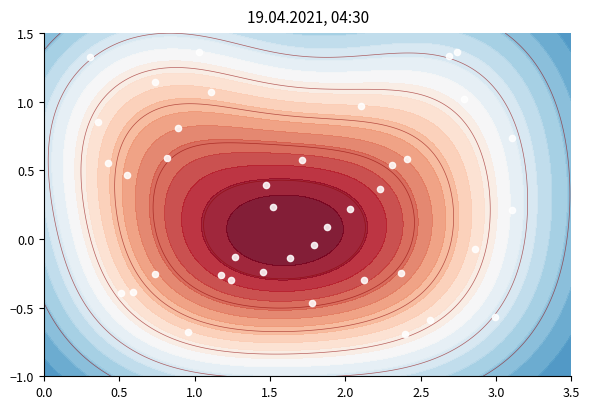

What is the difference between the maximum and minimum values?

2.1